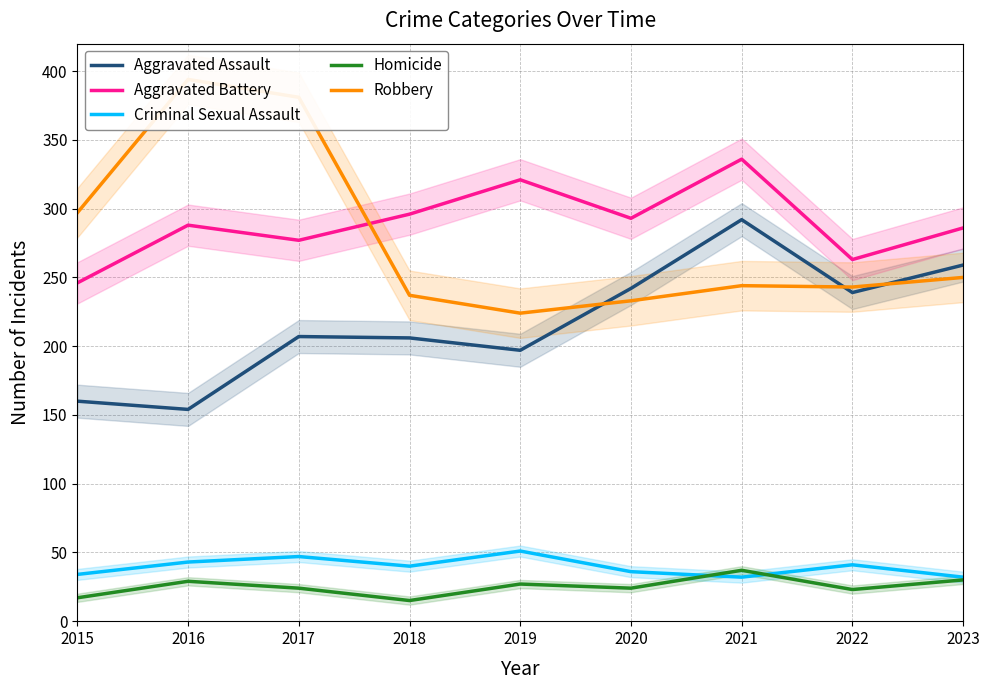

Does the chart have visible grid lines?

Yes